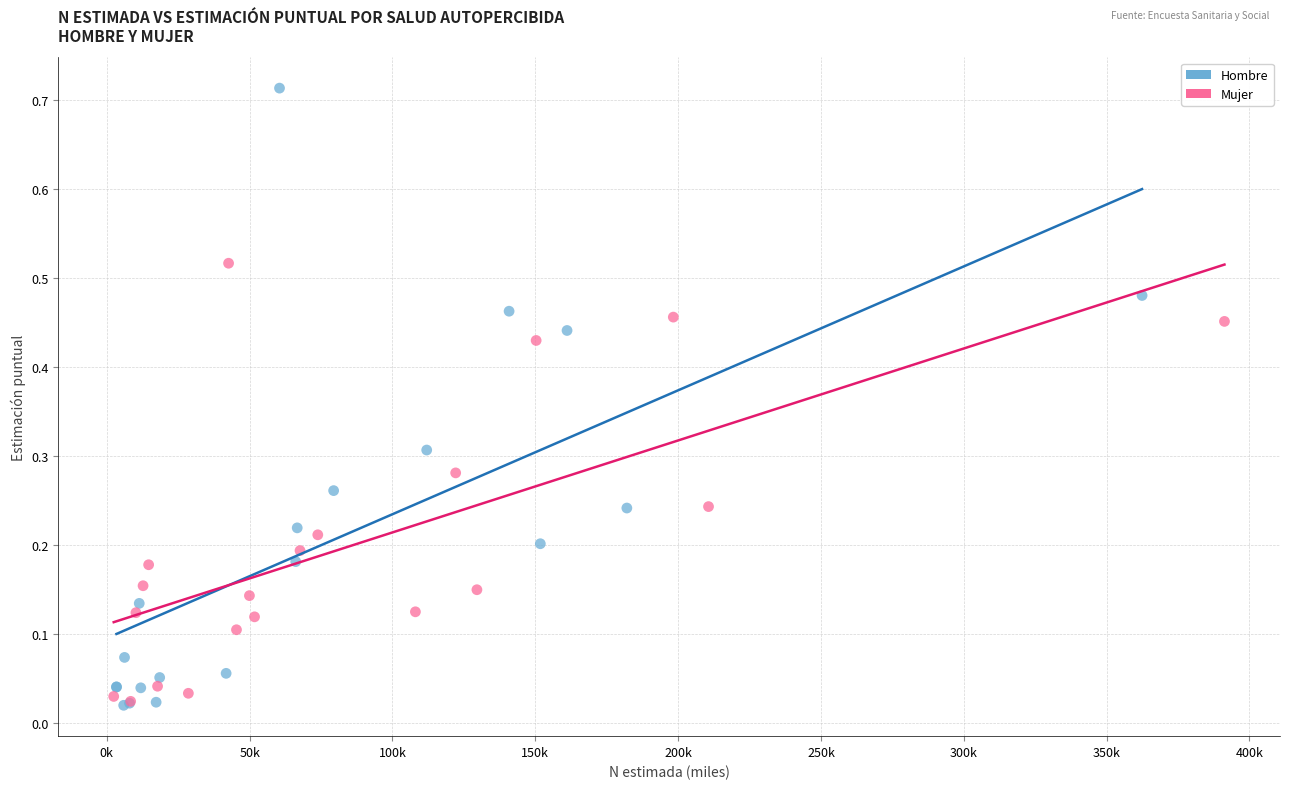

What are all the series names shown in the legend?

Hombre, Mujer